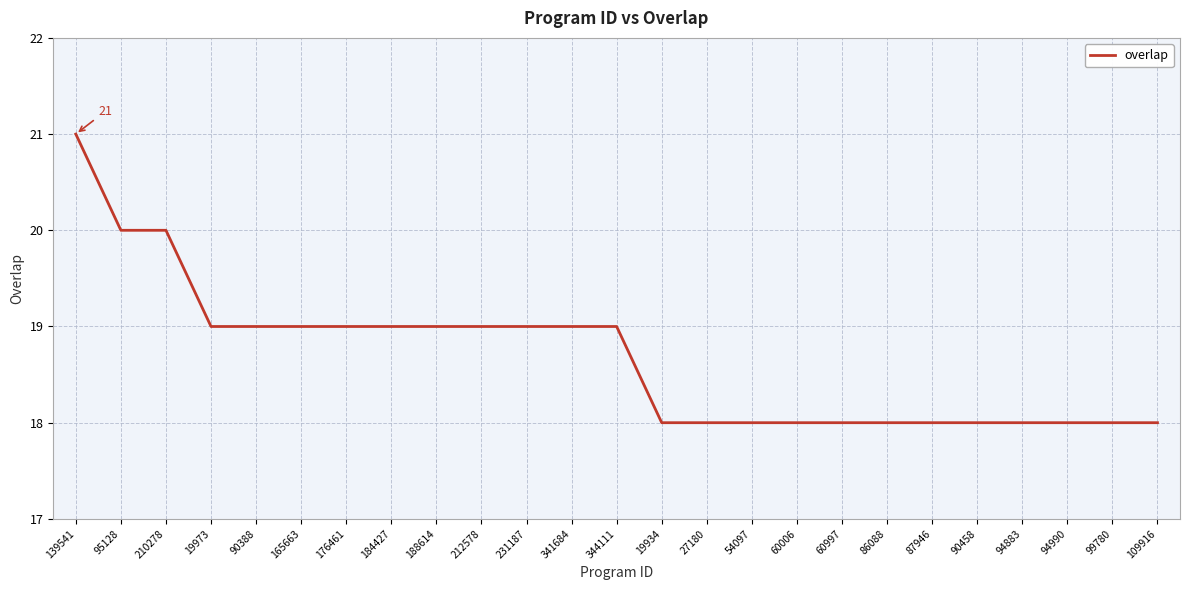

How many series are shown in this chart?

1